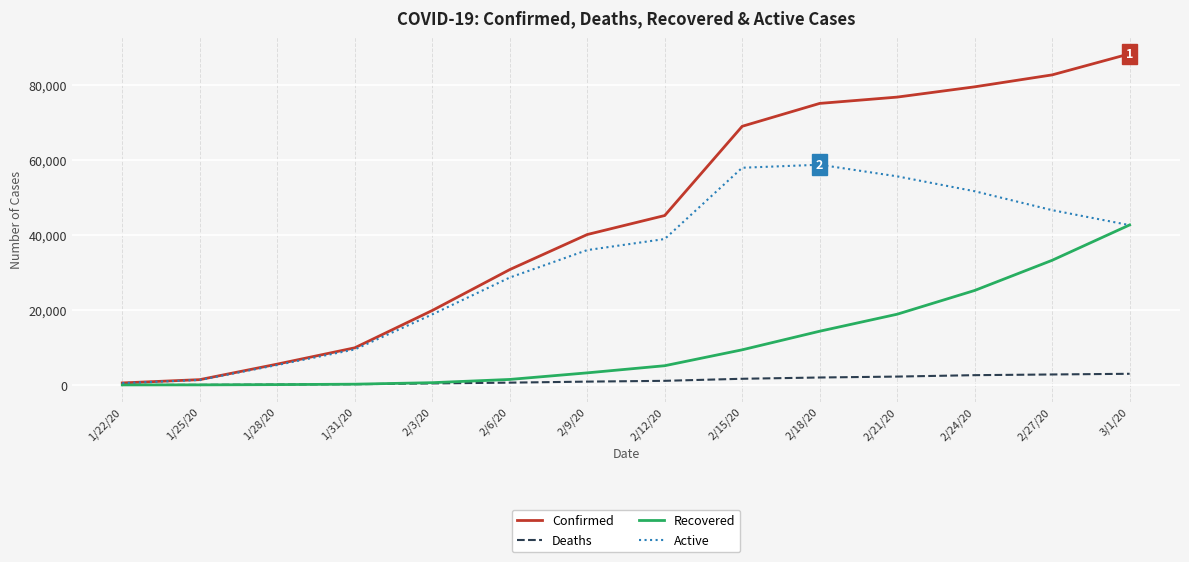

At which category is the sum across all series the highest?

3/1/20